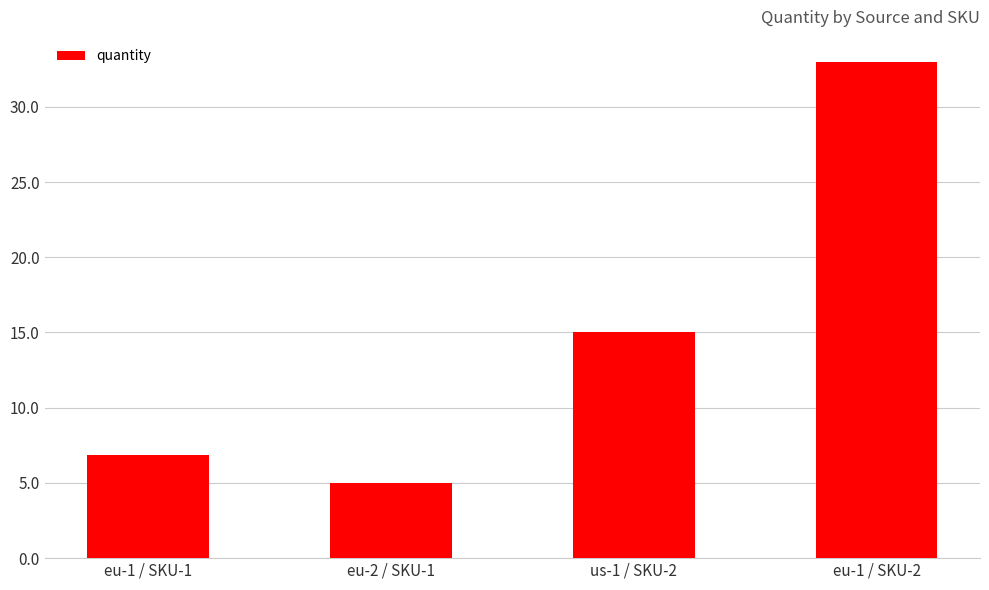

Approximately how many times larger is the value at eu-2 / SKU-1 compared to eu-1 / SKU-1?

0.7